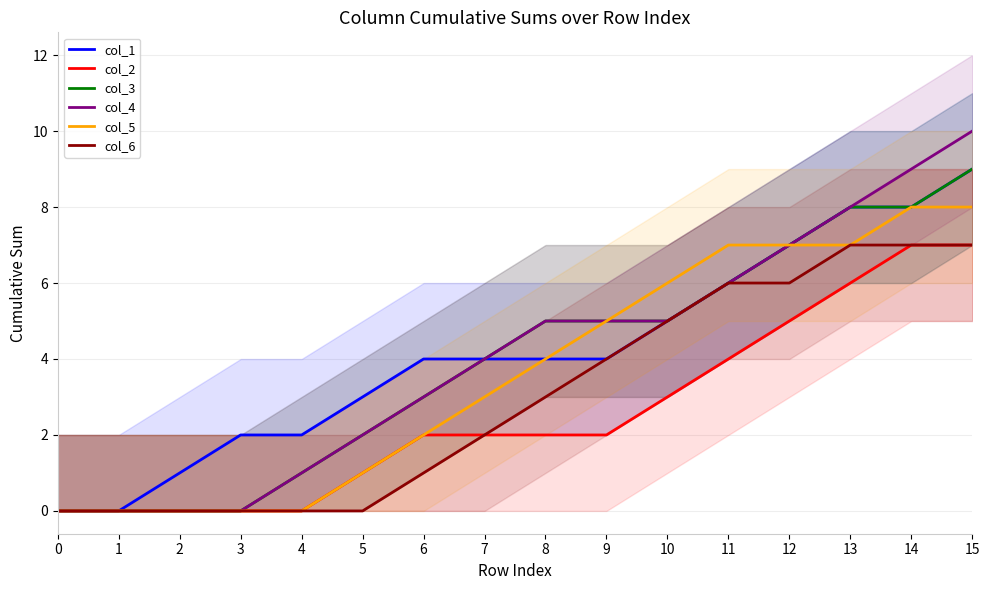

At how many categories does at least one series exceed 0?

14